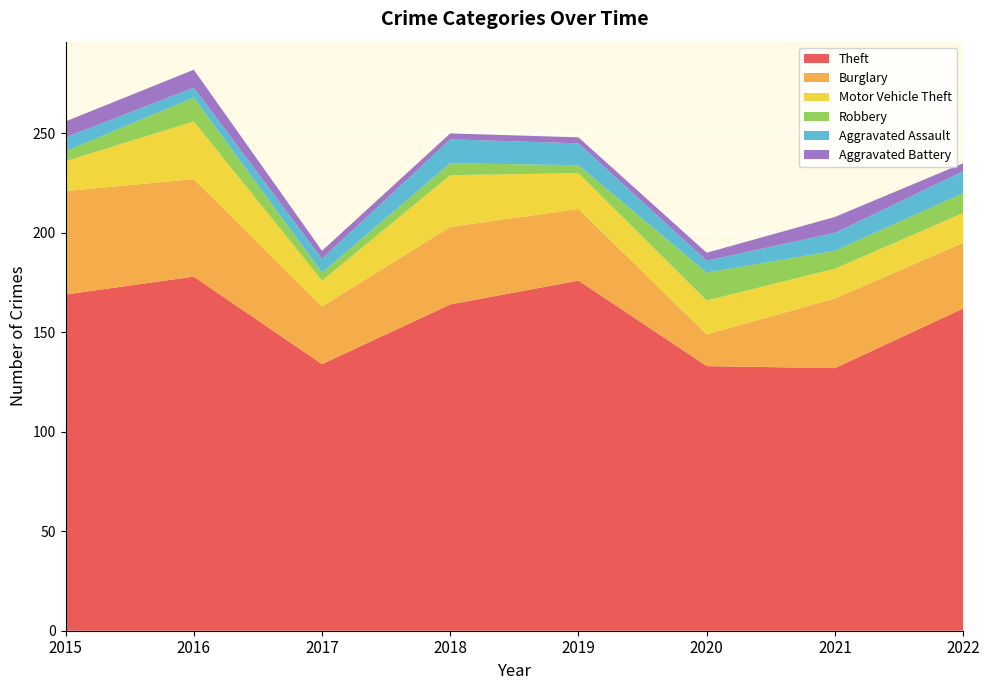

Reading right to left, transcribe all the data shown in this chart.

Theft: 2022=162	2021=132	2020=133	2019=176	2018=164	2017=134	2016=178	2015=169
Burglary: 2022=33	2021=35	2020=16	2019=36	2018=39	2017=29	2016=49	2015=52
Motor Vehicle Theft: 2022=15	2021=15	2020=17	2019=18	2018=26	2017=13	2016=29	2015=15
Robbery: 2022=10	2021=9	2020=14	2019=4	2018=6	2017=4	2016=12	2015=5
Aggravated Assault: 2022=11	2021=9	2020=6	2019=11	2018=12	2017=7	2016=5	2015=7
Aggravated Battery: 2022=4	2021=8	2020=4	2019=3	2018=3	2017=4	2016=9	2015=8